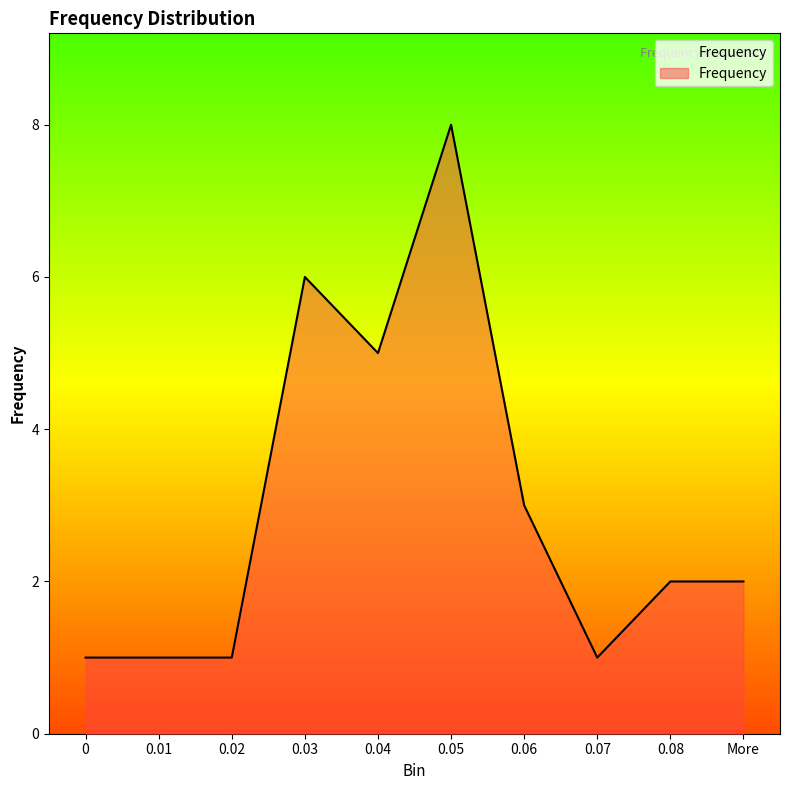

What is the difference between the maximum and minimum values?

7